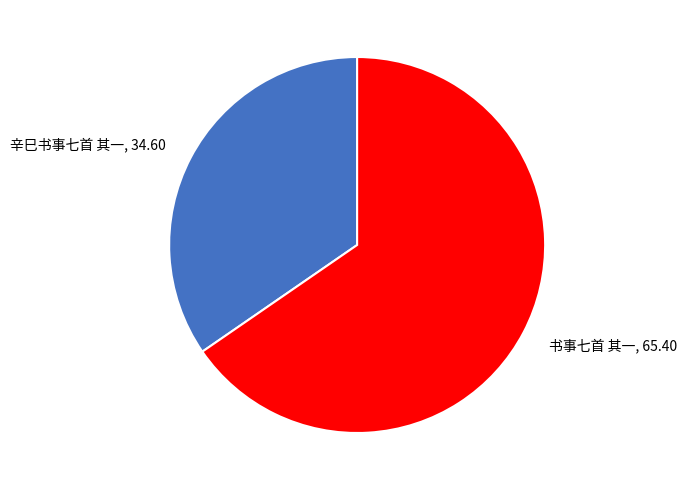

Count the number of slices in the pie.

2